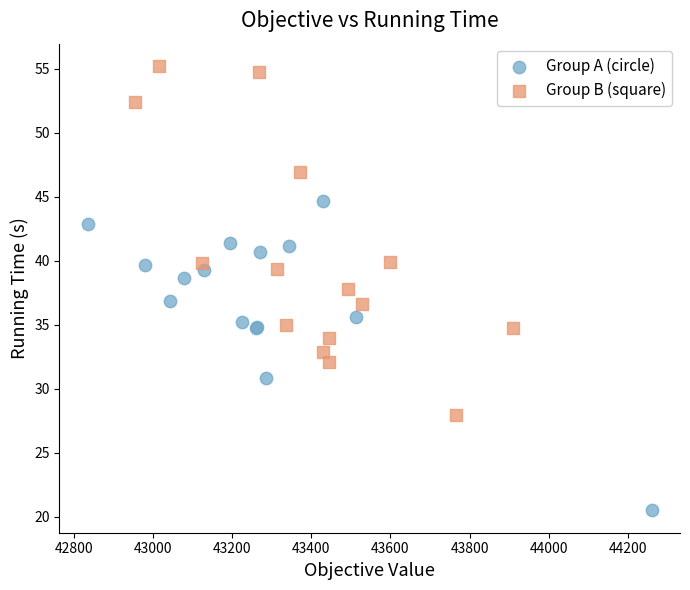

Which series contains the lowest Y value?

Group A (circle)